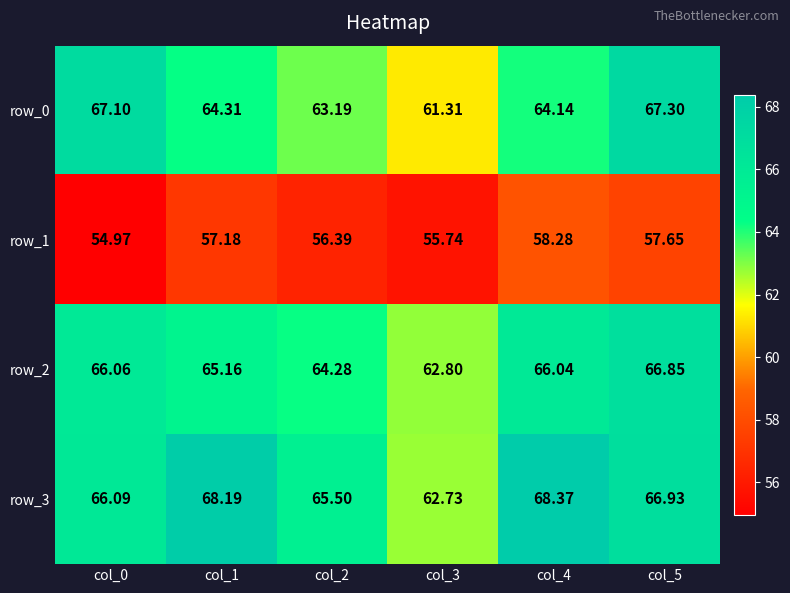

Between col_0 and col_4, which series saw the biggest shift?

row_1